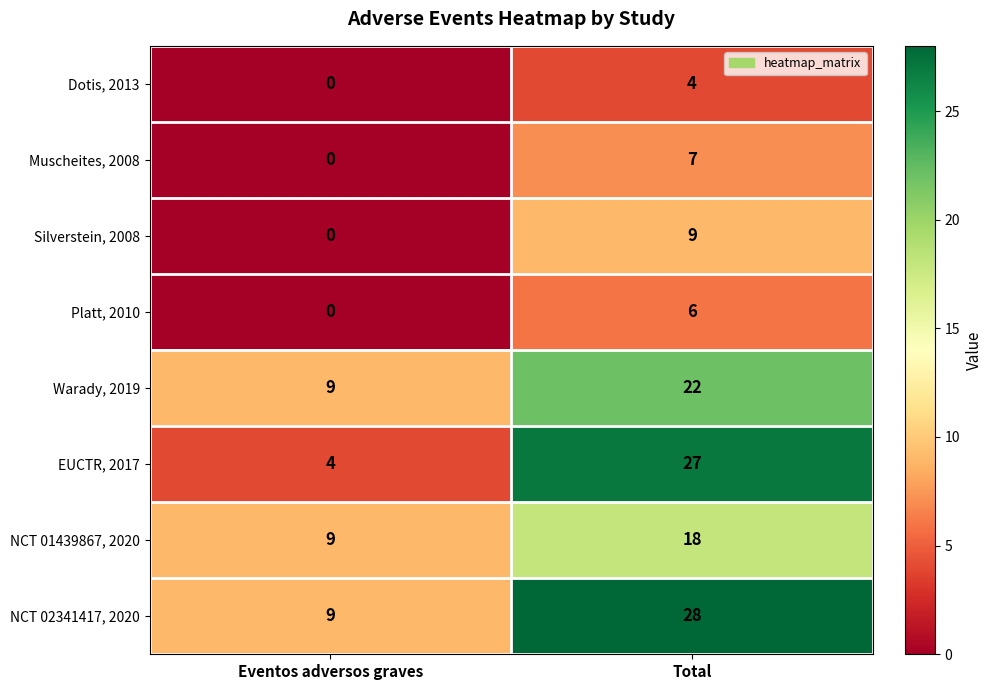

What is the sum of the NCT 01439867, 2020 values at Eventos adversos graves and Total?

27